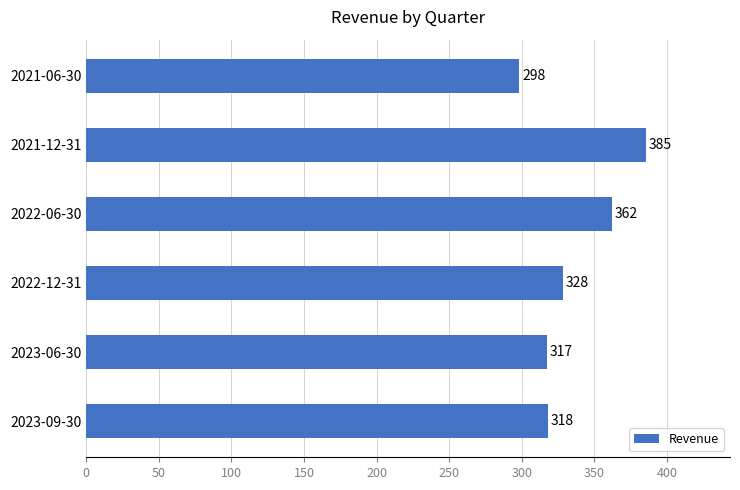

Rank the categories by value from highest to lowest.

2021-12-31, 2022-06-30, 2022-12-31, 2023-09-30, 2023-06-30, 2021-06-30